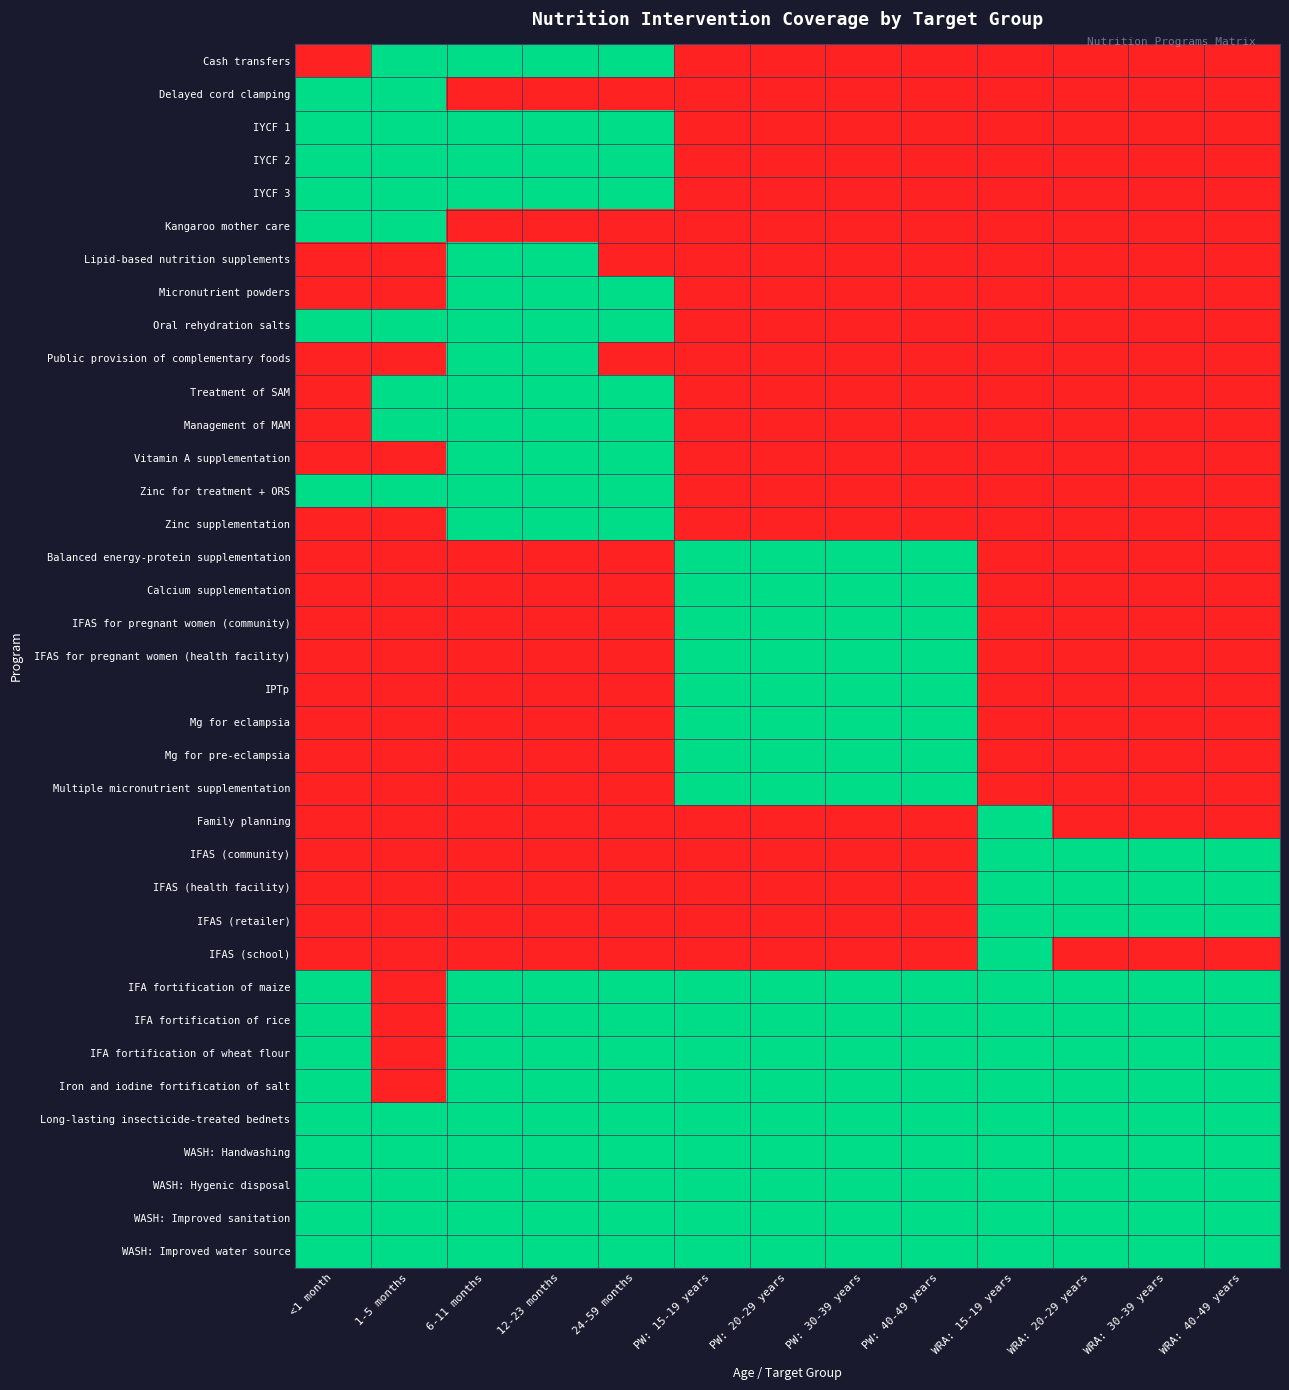

Reading left to right, what are all the values shown in this chart?

Cash transfers: <1 month=0	1-5 months=1	6-11 months=1	12-23 months=1	24-59 months=1	PW: 15-19 years=0	PW: 20-29 years=0	PW: 30-39 years=0	PW: 40-49 years=0	WRA: 15-19 years=0	WRA: 20-29 years=0	WRA: 30-39 years=0	WRA: 40-49 years=0
Delayed cord clamping: <1 month=1	1-5 months=1	6-11 months=0	12-23 months=0	24-59 months=0	PW: 15-19 years=0	PW: 20-29 years=0	PW: 30-39 years=0	PW: 40-49 years=0	WRA: 15-19 years=0	WRA: 20-29 years=0	WRA: 30-39 years=0	WRA: 40-49 years=0
IYCF 1: <1 month=1	1-5 months=1	6-11 months=1	12-23 months=1	24-59 months=1	PW: 15-19 years=0	PW: 20-29 years=0	PW: 30-39 years=0	PW: 40-49 years=0	WRA: 15-19 years=0	WRA: 20-29 years=0	WRA: 30-39 years=0	WRA: 40-49 years=0
IYCF 2: <1 month=1	1-5 months=1	6-11 months=1	12-23 months=1	24-59 months=1	PW: 15-19 years=0	PW: 20-29 years=0	PW: 30-39 years=0	PW: 40-49 years=0	WRA: 15-19 years=0	WRA: 20-29 years=0	WRA: 30-39 years=0	WRA: 40-49 years=0
IYCF 3: <1 month=1	1-5 months=1	6-11 months=1	12-23 months=1	24-59 months=1	PW: 15-19 years=0	PW: 20-29 years=0	PW: 30-39 years=0	PW: 40-49 years=0	WRA: 15-19 years=0	WRA: 20-29 years=0	WRA: 30-39 years=0	WRA: 40-49 years=0
Kangaroo mother care: <1 month=1	1-5 months=1	6-11 months=0	12-23 months=0	24-59 months=0	PW: 15-19 years=0	PW: 20-29 years=0	PW: 30-39 years=0	PW: 40-49 years=0	WRA: 15-19 years=0	WRA: 20-29 years=0	WRA: 30-39 years=0	WRA: 40-49 years=0
Lipid-based nutrition supplements: <1 month=0	1-5 months=0	6-11 months=1	12-23 months=1	24-59 months=0	PW: 15-19 years=0	PW: 20-29 years=0	PW: 30-39 years=0	PW: 40-49 years=0	WRA: 15-19 years=0	WRA: 20-29 years=0	WRA: 30-39 years=0	WRA: 40-49 years=0
Micronutrient powders: <1 month=0	1-5 months=0	6-11 months=1	12-23 months=1	24-59 months=1	PW: 15-19 years=0	PW: 20-29 years=0	PW: 30-39 years=0	PW: 40-49 years=0	WRA: 15-19 years=0	WRA: 20-29 years=0	WRA: 30-39 years=0	WRA: 40-49 years=0
Oral rehydration salts: <1 month=1	1-5 months=1	6-11 months=1	12-23 months=1	24-59 months=1	PW: 15-19 years=0	PW: 20-29 years=0	PW: 30-39 years=0	PW: 40-49 years=0	WRA: 15-19 years=0	WRA: 20-29 years=0	WRA: 30-39 years=0	WRA: 40-49 years=0
Public provision of complementary foods: <1 month=0	1-5 months=0	6-11 months=1	12-23 months=1	24-59 months=0	PW: 15-19 years=0	PW: 20-29 years=0	PW: 30-39 years=0	PW: 40-49 years=0	WRA: 15-19 years=0	WRA: 20-29 years=0	WRA: 30-39 years=0	WRA: 40-49 years=0
Treatment of SAM: <1 month=0	1-5 months=1	6-11 months=1	12-23 months=1	24-59 months=1	PW: 15-19 years=0	PW: 20-29 years=0	PW: 30-39 years=0	PW: 40-49 years=0	WRA: 15-19 years=0	WRA: 20-29 years=0	WRA: 30-39 years=0	WRA: 40-49 years=0
Management of MAM: <1 month=0	1-5 months=1	6-11 months=1	12-23 months=1	24-59 months=1	PW: 15-19 years=0	PW: 20-29 years=0	PW: 30-39 years=0	PW: 40-49 years=0	WRA: 15-19 years=0	WRA: 20-29 years=0	WRA: 30-39 years=0	WRA: 40-49 years=0
Vitamin A supplementation: <1 month=0	1-5 months=0	6-11 months=1	12-23 months=1	24-59 months=1	PW: 15-19 years=0	PW: 20-29 years=0	PW: 30-39 years=0	PW: 40-49 years=0	WRA: 15-19 years=0	WRA: 20-29 years=0	WRA: 30-39 years=0	WRA: 40-49 years=0
Zinc for treatment + ORS: <1 month=1	1-5 months=1	6-11 months=1	12-23 months=1	24-59 months=1	PW: 15-19 years=0	PW: 20-29 years=0	PW: 30-39 years=0	PW: 40-49 years=0	WRA: 15-19 years=0	WRA: 20-29 years=0	WRA: 30-39 years=0	WRA: 40-49 years=0
Zinc supplementation: <1 month=0	1-5 months=0	6-11 months=1	12-23 months=1	24-59 months=1	PW: 15-19 years=0	PW: 20-29 years=0	PW: 30-39 years=0	PW: 40-49 years=0	WRA: 15-19 years=0	WRA: 20-29 years=0	WRA: 30-39 years=0	WRA: 40-49 years=0
Balanced energy-protein supplementation: <1 month=0	1-5 months=0	6-11 months=0	12-23 months=0	24-59 months=0	PW: 15-19 years=1	PW: 20-29 years=1	PW: 30-39 years=1	PW: 40-49 years=1	WRA: 15-19 years=0	WRA: 20-29 years=0	WRA: 30-39 years=0	WRA: 40-49 years=0
Calcium supplementation: <1 month=0	1-5 months=0	6-11 months=0	12-23 months=0	24-59 months=0	PW: 15-19 years=1	PW: 20-29 years=1	PW: 30-39 years=1	PW: 40-49 years=1	WRA: 15-19 years=0	WRA: 20-29 years=0	WRA: 30-39 years=0	WRA: 40-49 years=0
IFAS for pregnant women (community): <1 month=0	1-5 months=0	6-11 months=0	12-23 months=0	24-59 months=0	PW: 15-19 years=1	PW: 20-29 years=1	PW: 30-39 years=1	PW: 40-49 years=1	WRA: 15-19 years=0	WRA: 20-29 years=0	WRA: 30-39 years=0	WRA: 40-49 years=0
IFAS for pregnant women (health facility): <1 month=0	1-5 months=0	6-11 months=0	12-23 months=0	24-59 months=0	PW: 15-19 years=1	PW: 20-29 years=1	PW: 30-39 years=1	PW: 40-49 years=1	WRA: 15-19 years=0	WRA: 20-29 years=0	WRA: 30-39 years=0	WRA: 40-49 years=0
IPTp: <1 month=0	1-5 months=0	6-11 months=0	12-23 months=0	24-59 months=0	PW: 15-19 years=1	PW: 20-29 years=1	PW: 30-39 years=1	PW: 40-49 years=1	WRA: 15-19 years=0	WRA: 20-29 years=0	WRA: 30-39 years=0	WRA: 40-49 years=0
Mg for eclampsia: <1 month=0	1-5 months=0	6-11 months=0	12-23 months=0	24-59 months=0	PW: 15-19 years=1	PW: 20-29 years=1	PW: 30-39 years=1	PW: 40-49 years=1	WRA: 15-19 years=0	WRA: 20-29 years=0	WRA: 30-39 years=0	WRA: 40-49 years=0
Mg for pre-eclampsia: <1 month=0	1-5 months=0	6-11 months=0	12-23 months=0	24-59 months=0	PW: 15-19 years=1	PW: 20-29 years=1	PW: 30-39 years=1	PW: 40-49 years=1	WRA: 15-19 years=0	WRA: 20-29 years=0	WRA: 30-39 years=0	WRA: 40-49 years=0
Multiple micronutrient supplementation: <1 month=0	1-5 months=0	6-11 months=0	12-23 months=0	24-59 months=0	PW: 15-19 years=1	PW: 20-29 years=1	PW: 30-39 years=1	PW: 40-49 years=1	WRA: 15-19 years=0	WRA: 20-29 years=0	WRA: 30-39 years=0	WRA: 40-49 years=0
Family planning: <1 month=0	1-5 months=0	6-11 months=0	12-23 months=0	24-59 months=0	PW: 15-19 years=0	PW: 20-29 years=0	PW: 30-39 years=0	PW: 40-49 years=0	WRA: 15-19 years=1	WRA: 20-29 years=0	WRA: 30-39 years=0	WRA: 40-49 years=0
IFAS (community): <1 month=0	1-5 months=0	6-11 months=0	12-23 months=0	24-59 months=0	PW: 15-19 years=0	PW: 20-29 years=0	PW: 30-39 years=0	PW: 40-49 years=0	WRA: 15-19 years=1	WRA: 20-29 years=1	WRA: 30-39 years=1	WRA: 40-49 years=1
IFAS (health facility): <1 month=0	1-5 months=0	6-11 months=0	12-23 months=0	24-59 months=0	PW: 15-19 years=0	PW: 20-29 years=0	PW: 30-39 years=0	PW: 40-49 years=0	WRA: 15-19 years=1	WRA: 20-29 years=1	WRA: 30-39 years=1	WRA: 40-49 years=1
IFAS (retailer): <1 month=0	1-5 months=0	6-11 months=0	12-23 months=0	24-59 months=0	PW: 15-19 years=0	PW: 20-29 years=0	PW: 30-39 years=0	PW: 40-49 years=0	WRA: 15-19 years=1	WRA: 20-29 years=1	WRA: 30-39 years=1	WRA: 40-49 years=1
IFAS (school): <1 month=0	1-5 months=0	6-11 months=0	12-23 months=0	24-59 months=0	PW: 15-19 years=0	PW: 20-29 years=0	PW: 30-39 years=0	PW: 40-49 years=0	WRA: 15-19 years=1	WRA: 20-29 years=0	WRA: 30-39 years=0	WRA: 40-49 years=0
IFA fortification of maize: <1 month=1	1-5 months=0	6-11 months=1	12-23 months=1	24-59 months=1	PW: 15-19 years=1	PW: 20-29 years=1	PW: 30-39 years=1	PW: 40-49 years=1	WRA: 15-19 years=1	WRA: 20-29 years=1	WRA: 30-39 years=1	WRA: 40-49 years=1
IFA fortification of rice: <1 month=1	1-5 months=0	6-11 months=1	12-23 months=1	24-59 months=1	PW: 15-19 years=1	PW: 20-29 years=1	PW: 30-39 years=1	PW: 40-49 years=1	WRA: 15-19 years=1	WRA: 20-29 years=1	WRA: 30-39 years=1	WRA: 40-49 years=1
IFA fortification of wheat flour: <1 month=1	1-5 months=0	6-11 months=1	12-23 months=1	24-59 months=1	PW: 15-19 years=1	PW: 20-29 years=1	PW: 30-39 years=1	PW: 40-49 years=1	WRA: 15-19 years=1	WRA: 20-29 years=1	WRA: 30-39 years=1	WRA: 40-49 years=1
Iron and iodine fortification of salt: <1 month=1	1-5 months=0	6-11 months=1	12-23 months=1	24-59 months=1	PW: 15-19 years=1	PW: 20-29 years=1	PW: 30-39 years=1	PW: 40-49 years=1	WRA: 15-19 years=1	WRA: 20-29 years=1	WRA: 30-39 years=1	WRA: 40-49 years=1
Long-lasting insecticide-treated bednets: <1 month=1	1-5 months=1	6-11 months=1	12-23 months=1	24-59 months=1	PW: 15-19 years=1	PW: 20-29 years=1	PW: 30-39 years=1	PW: 40-49 years=1	WRA: 15-19 years=1	WRA: 20-29 years=1	WRA: 30-39 years=1	WRA: 40-49 years=1
WASH: Handwashing: <1 month=1	1-5 months=1	6-11 months=1	12-23 months=1	24-59 months=1	PW: 15-19 years=1	PW: 20-29 years=1	PW: 30-39 years=1	PW: 40-49 years=1	WRA: 15-19 years=1	WRA: 20-29 years=1	WRA: 30-39 years=1	WRA: 40-49 years=1
WASH: Hygenic disposal: <1 month=1	1-5 months=1	6-11 months=1	12-23 months=1	24-59 months=1	PW: 15-19 years=1	PW: 20-29 years=1	PW: 30-39 years=1	PW: 40-49 years=1	WRA: 15-19 years=1	WRA: 20-29 years=1	WRA: 30-39 years=1	WRA: 40-49 years=1
WASH: Improved sanitation: <1 month=1	1-5 months=1	6-11 months=1	12-23 months=1	24-59 months=1	PW: 15-19 years=1	PW: 20-29 years=1	PW: 30-39 years=1	PW: 40-49 years=1	WRA: 15-19 years=1	WRA: 20-29 years=1	WRA: 30-39 years=1	WRA: 40-49 years=1
WASH: Improved water source: <1 month=1	1-5 months=1	6-11 months=1	12-23 months=1	24-59 months=1	PW: 15-19 years=1	PW: 20-29 years=1	PW: 30-39 years=1	PW: 40-49 years=1	WRA: 15-19 years=1	WRA: 20-29 years=1	WRA: 30-39 years=1	WRA: 40-49 years=1